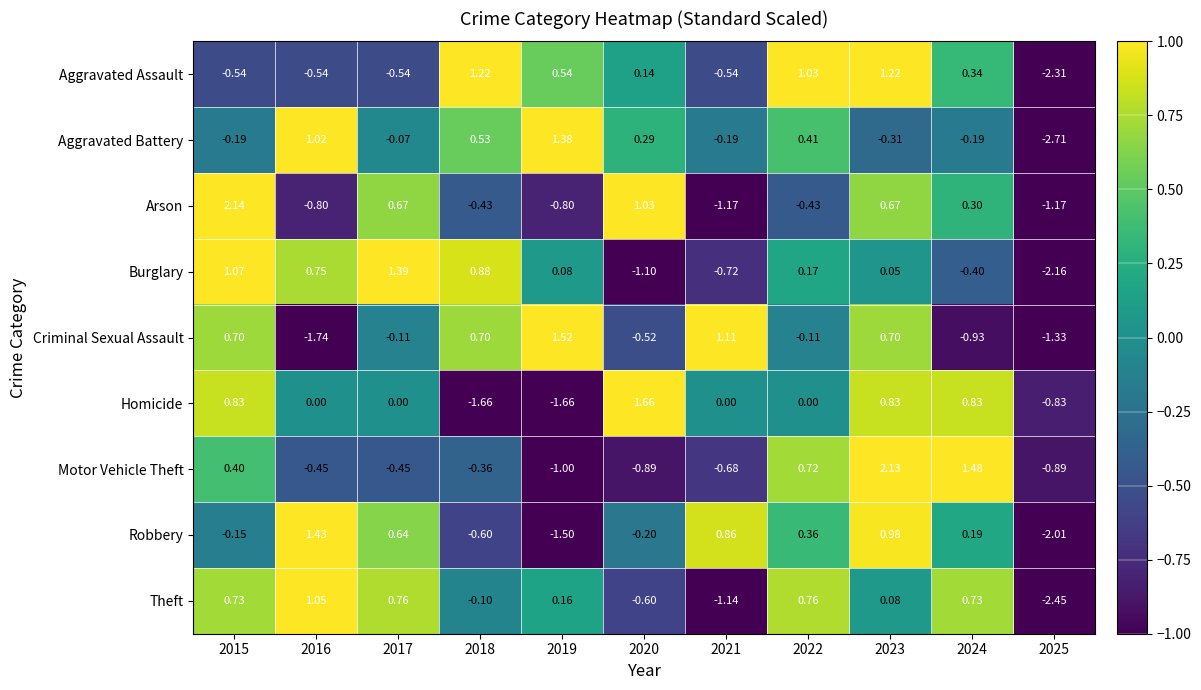

At which category is the sum across all series the highest?

2023